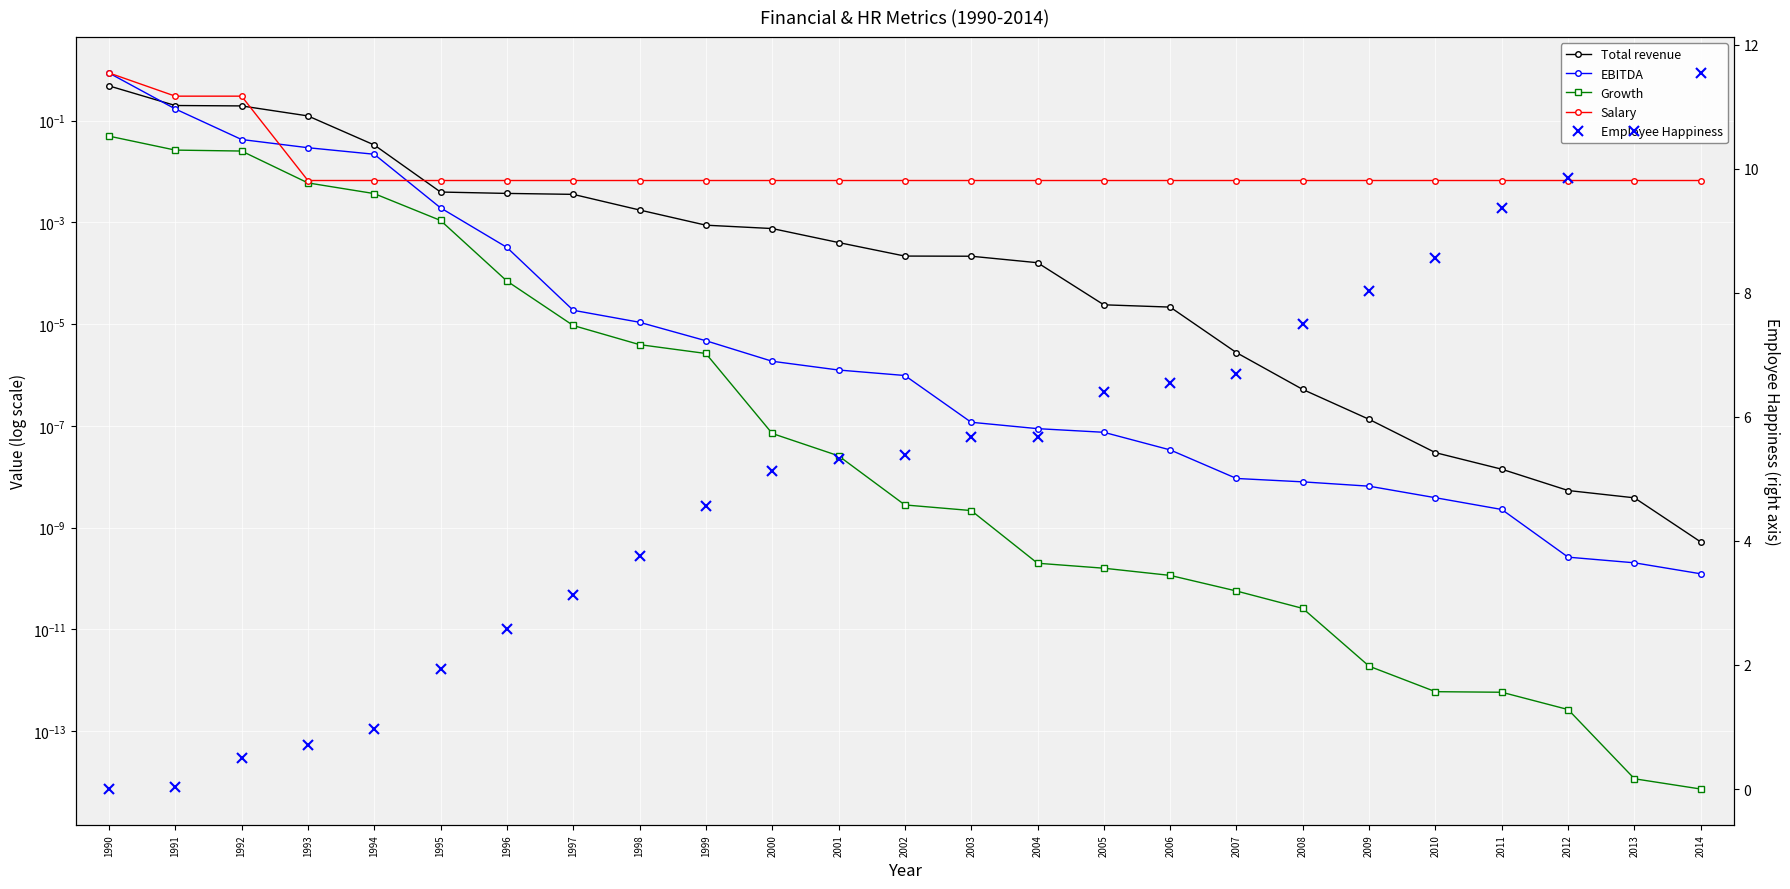

Between 1994 and 2003, which series saw the biggest shift?

Employee Happiness